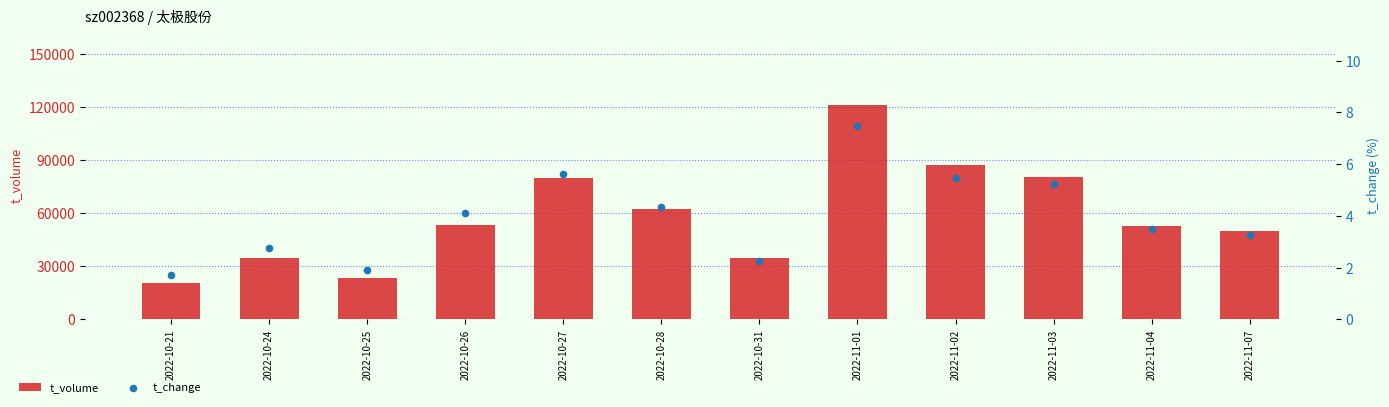

Which series reaches the minimum Y coordinate?

t_change